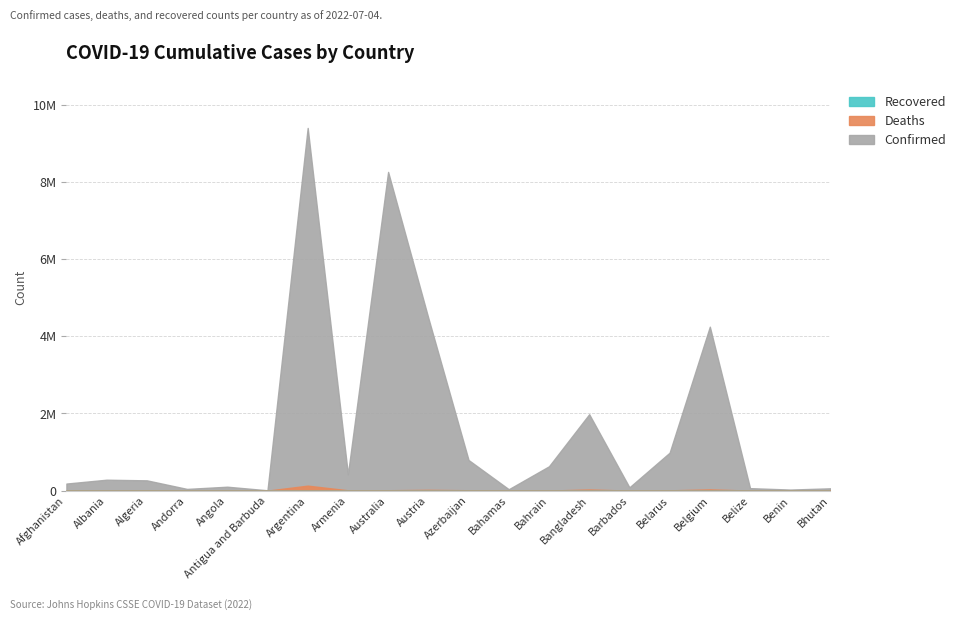

Reading left to right, extract all data points from this chart.

Confirmed: 182724	282690	266128	44177	101320	8665	9394326	423243	8254847	4471152	793371	36029	630059	1978689	84830	982867	4246078	64138	27216	59729
Deaths: 7724	3502	6875	153	1900	141	129109	8629	10040	20057	9717	818	1494	29162	477	6978	31918	680	163	21
Recovered: 0	0	0	0	0	0	0	0	0	0	0	0	0	0	0	0	0	0	0	0